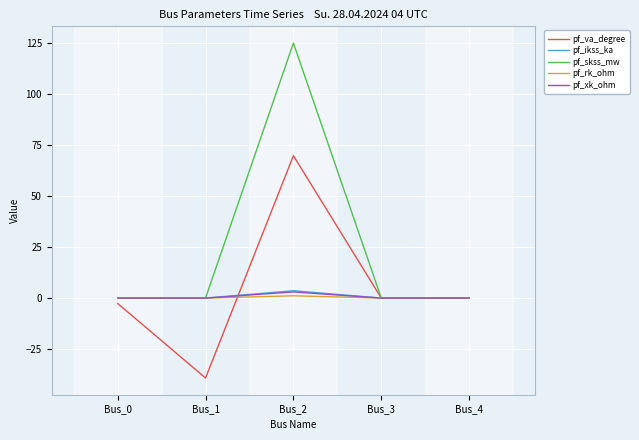

What is the sum of the pf_va_degree values at Bus_0 and Bus_4?

-2.7